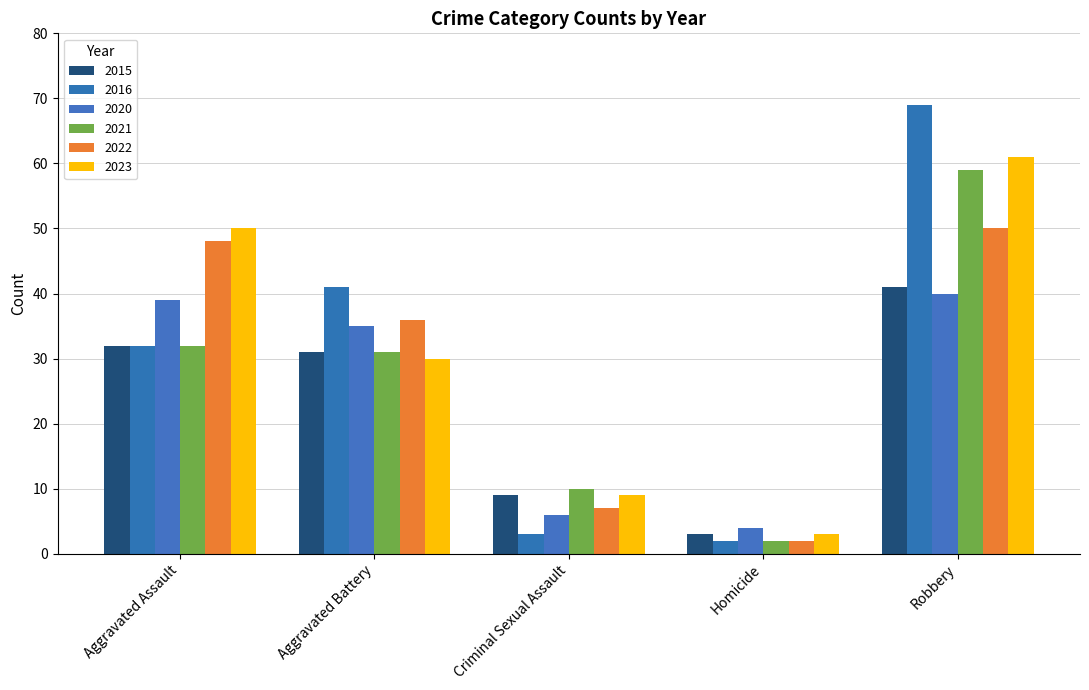

Reading left to right, extract all data points from this chart.

2015: Aggravated Assault=32	Aggravated Battery=31	Criminal Sexual Assault=9	Homicide=3	Robbery=41
2016: Aggravated Assault=32	Aggravated Battery=41	Criminal Sexual Assault=3	Homicide=2	Robbery=69
2020: Aggravated Assault=39	Aggravated Battery=35	Criminal Sexual Assault=6	Homicide=4	Robbery=40
2021: Aggravated Assault=32	Aggravated Battery=31	Criminal Sexual Assault=10	Homicide=2	Robbery=59
2022: Aggravated Assault=48	Aggravated Battery=36	Criminal Sexual Assault=7	Homicide=2	Robbery=50
2023: Aggravated Assault=50	Aggravated Battery=30	Criminal Sexual Assault=9	Homicide=3	Robbery=61